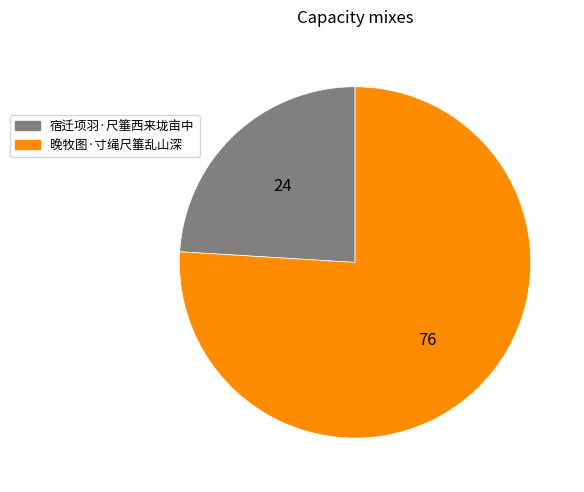

How many slices are in this pie chart?

2